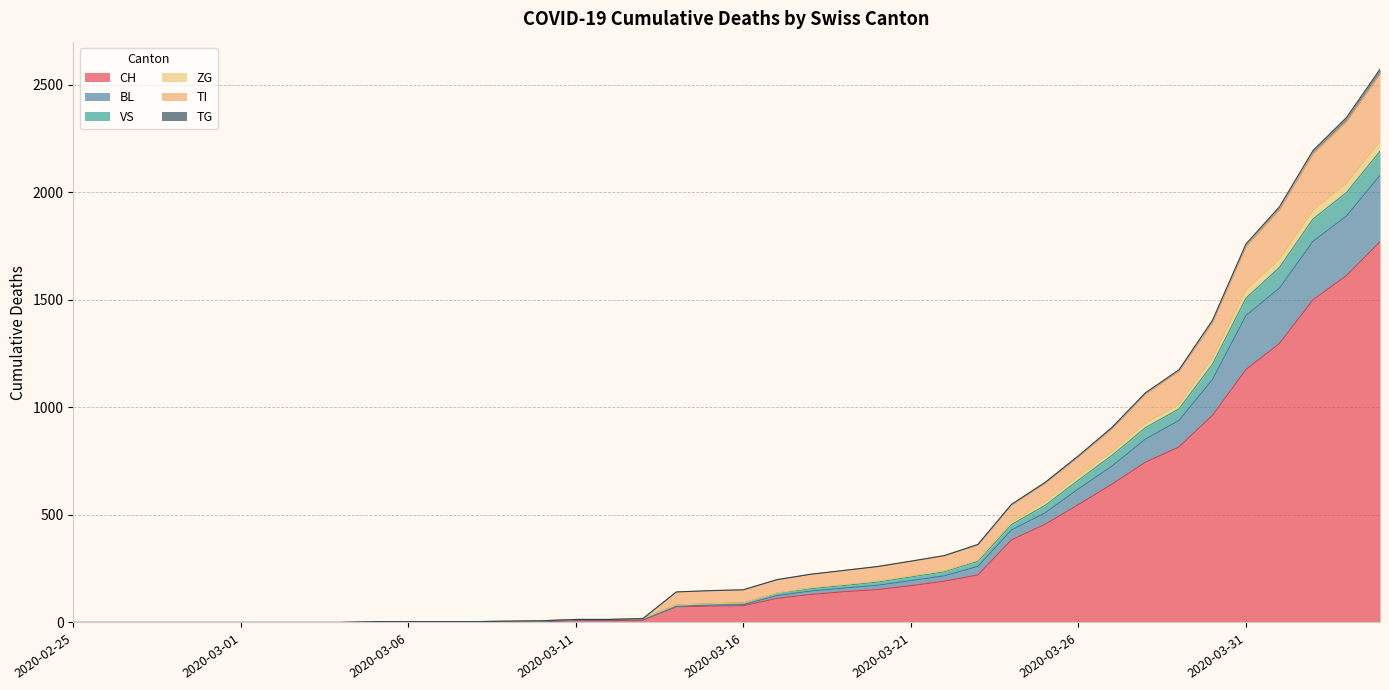

What position from the left is 2020-04-02?

38